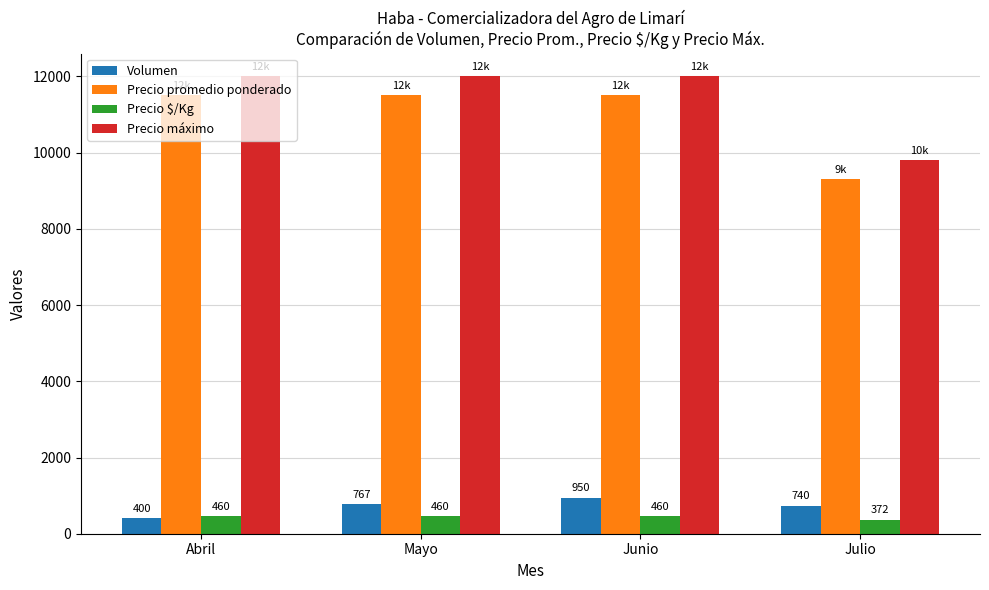

What position from the left is Mayo?

2